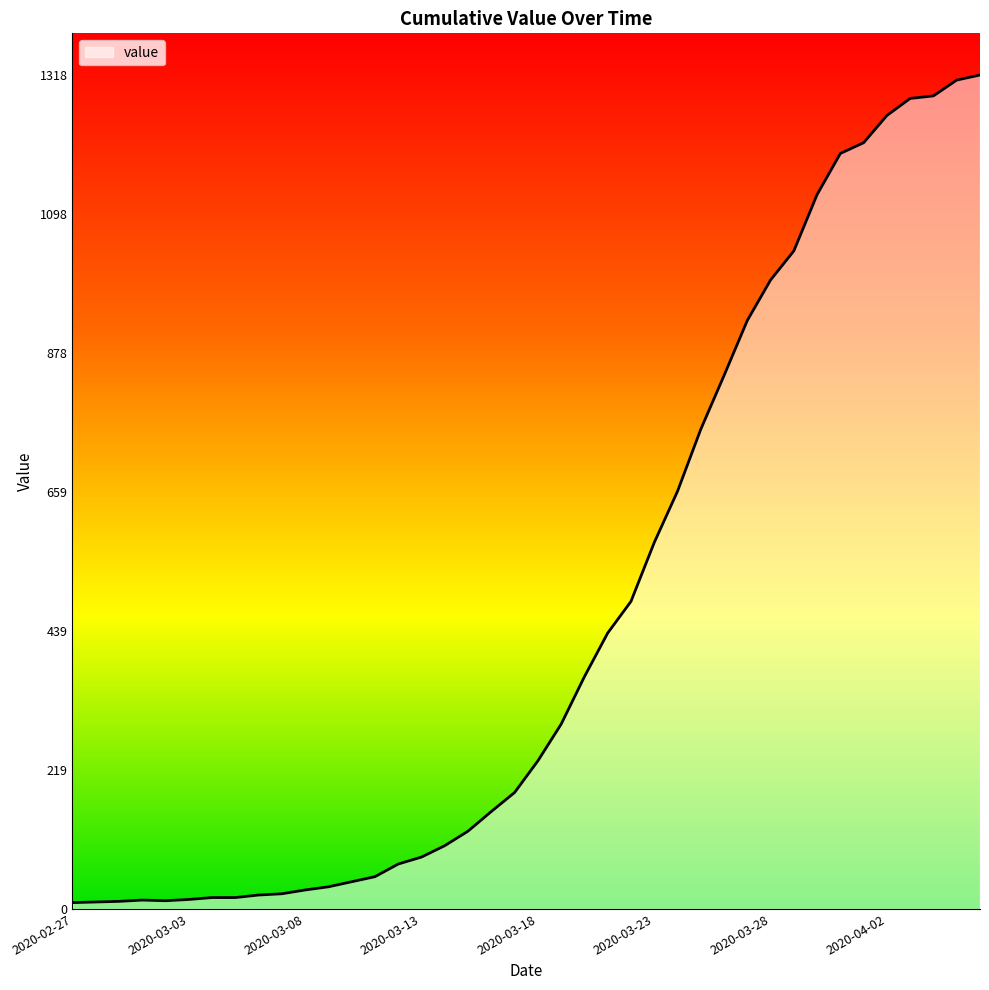

What is the greatest value displayed?

1318